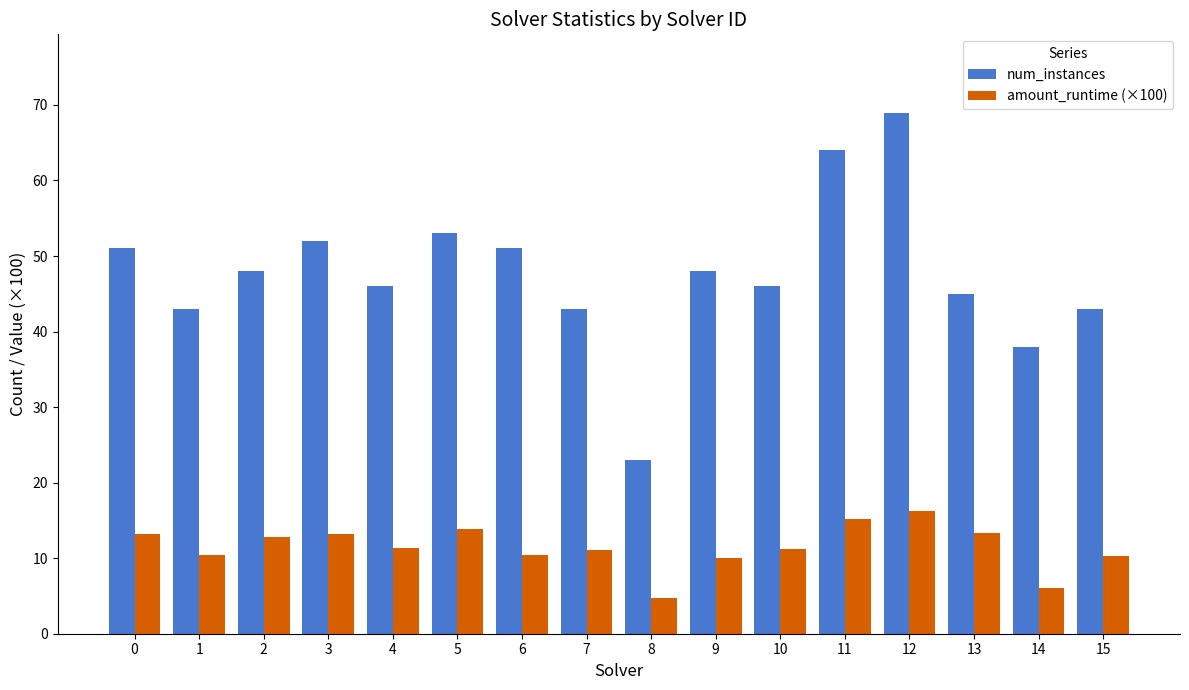

At how many categories does at least one series exceed 28?

15